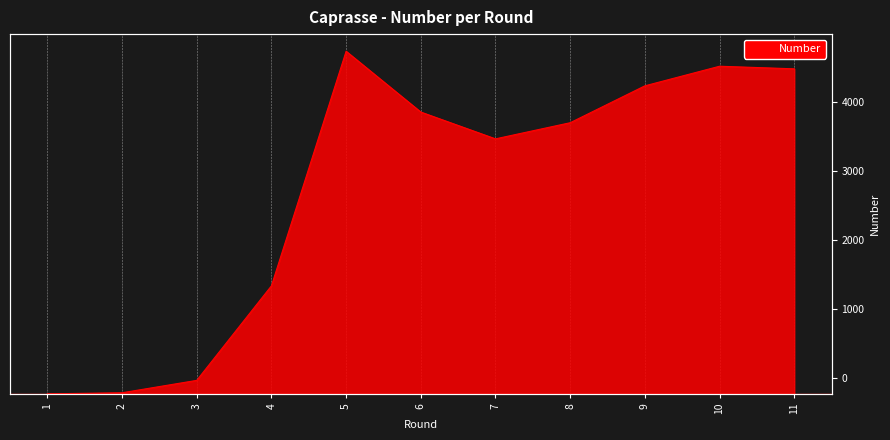

Is it true that the value at 4 is 1500?

True